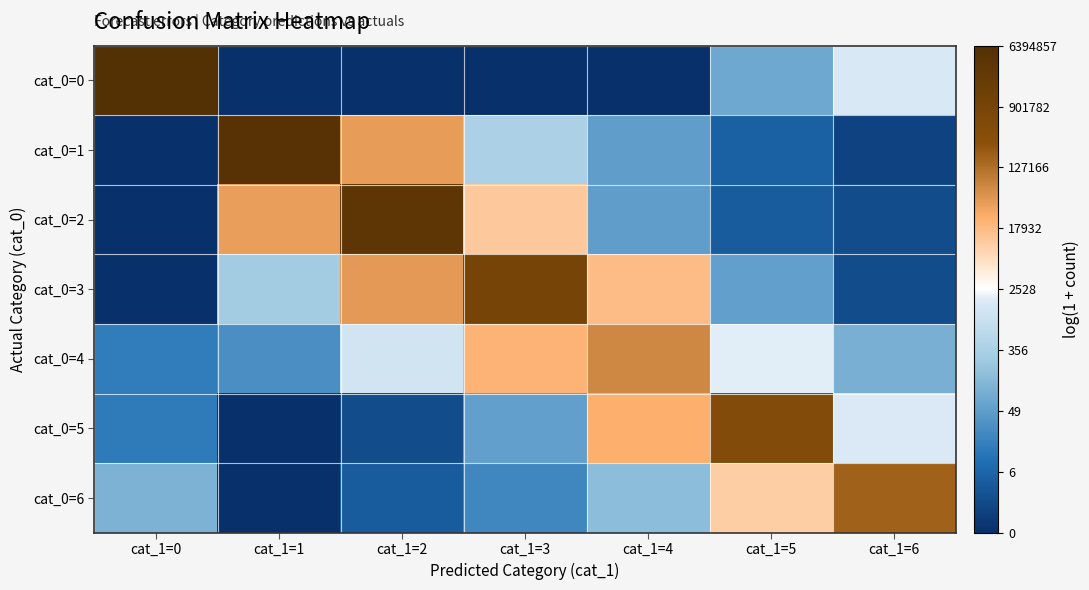

Reading right to left, transcribe all the data shown in this chart.

cat_0=0: cat_1=6=7.3	cat_1=5=4.3	cat_1=4=0.0	cat_1=3=0.0	cat_1=2=0.0	cat_1=1=0.0	cat_1=0=15.7
cat_0=1: cat_1=6=0.7	cat_1=5=1.8	cat_1=4=3.9	cat_1=3=6.0	cat_1=2=10.6	cat_1=1=15.4	cat_1=0=0.0
cat_0=2: cat_1=6=1.1	cat_1=5=1.6	cat_1=4=4.0	cat_1=3=9.4	cat_1=2=15.0	cat_1=1=10.6	cat_1=0=0.0
cat_0=3: cat_1=6=1.1	cat_1=5=4.0	cat_1=4=9.7	cat_1=3=13.7	cat_1=2=10.7	cat_1=1=5.7	cat_1=0=0.0
cat_0=4: cat_1=6=4.6	cat_1=5=7.6	cat_1=4=11.1	cat_1=3=10.0	cat_1=2=7.2	cat_1=1=3.4	cat_1=0=2.8
cat_0=5: cat_1=6=7.4	cat_1=5=13.1	cat_1=4=10.2	cat_1=3=4.0	cat_1=2=1.1	cat_1=1=0.0	cat_1=0=2.7
cat_0=6: cat_1=6=12.1	cat_1=5=9.3	cat_1=4=5.0	cat_1=3=3.2	cat_1=2=1.6	cat_1=1=0.0	cat_1=0=4.7